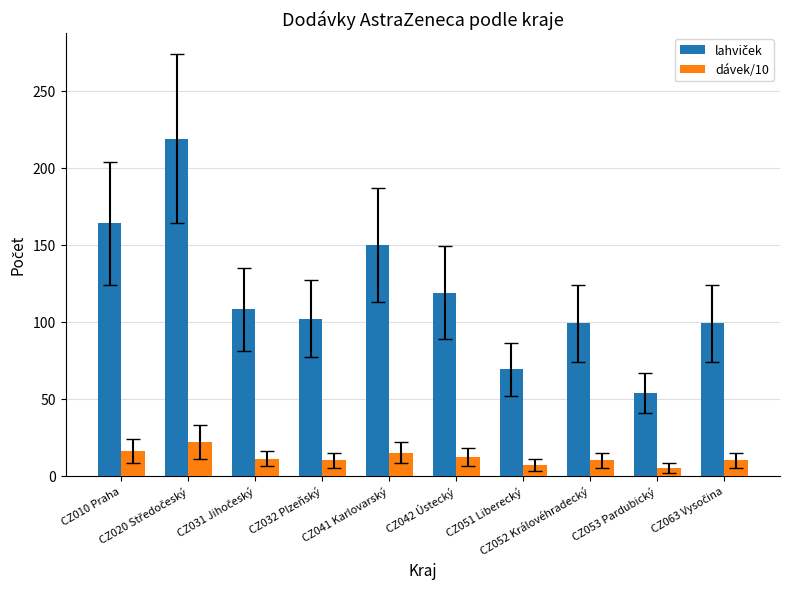

At how many categories does at least one series exceed 146?

3